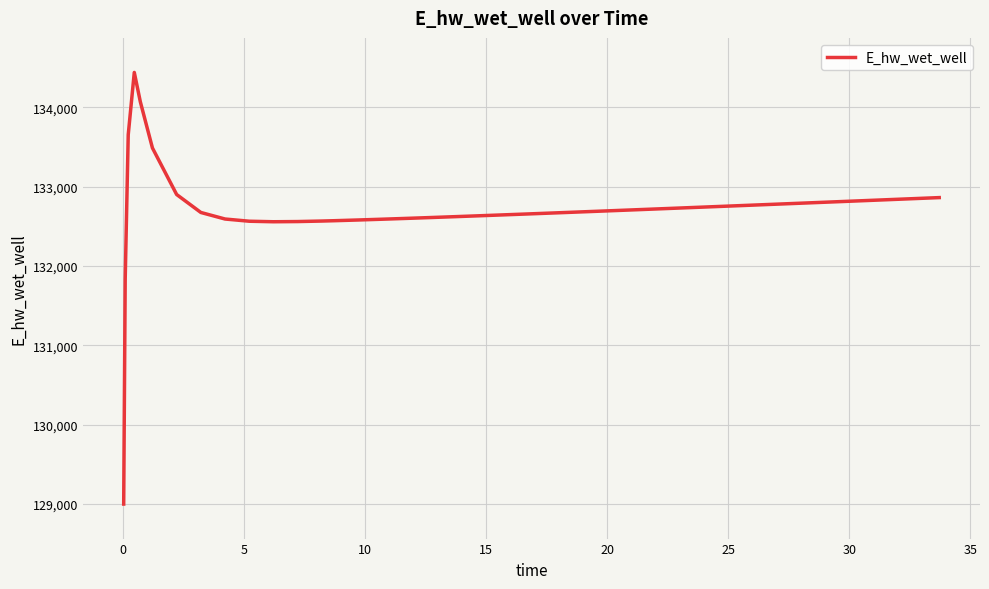

What is the maximum value shown in the chart?

134440.8